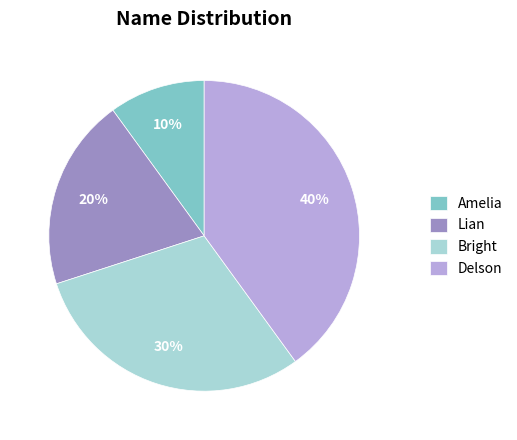

To the nearest percent, what is the combined percentage of Amelia and Lian?

30%